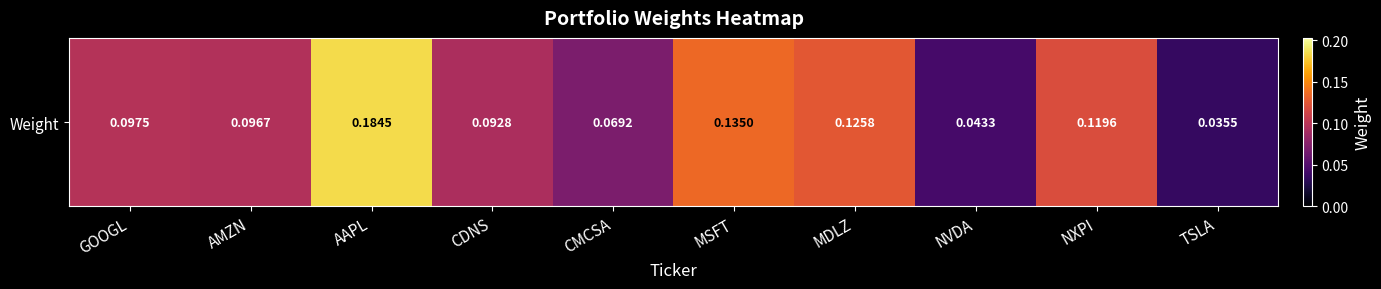

What is the change in value from CMCSA to MDLZ?

+0.1